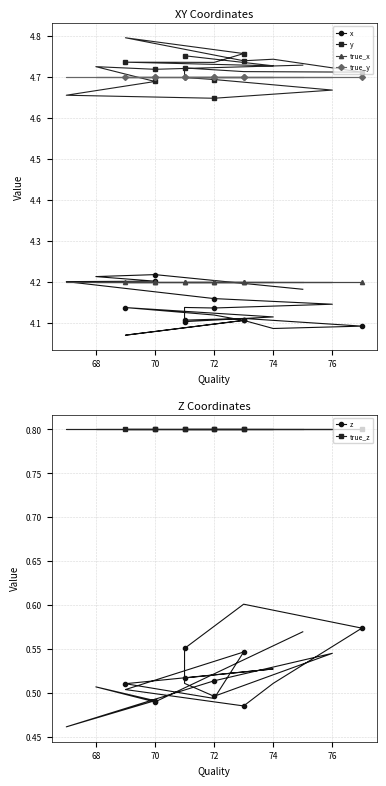

How many categories are shown in the chart?

20